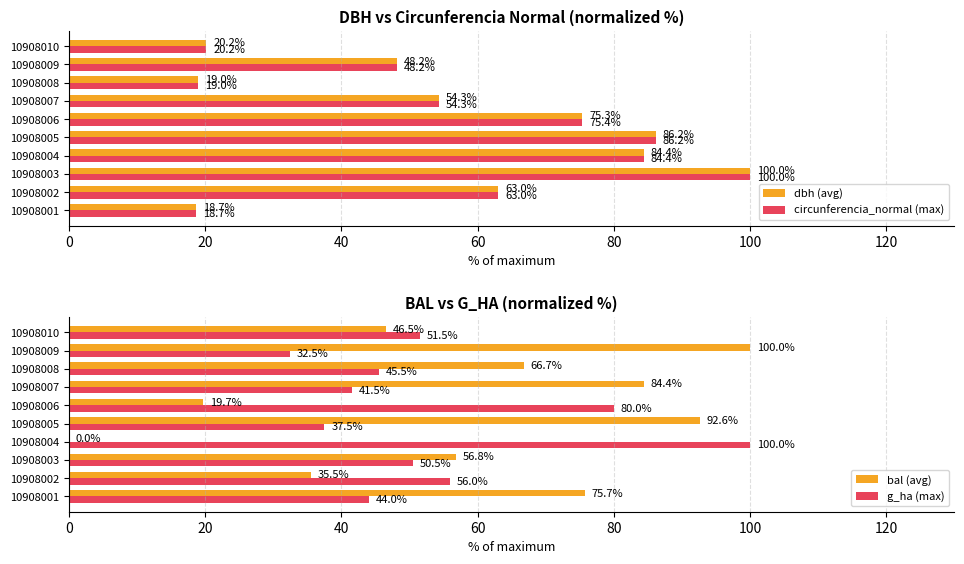

Which series has the largest total across all categories?

bal (avg)